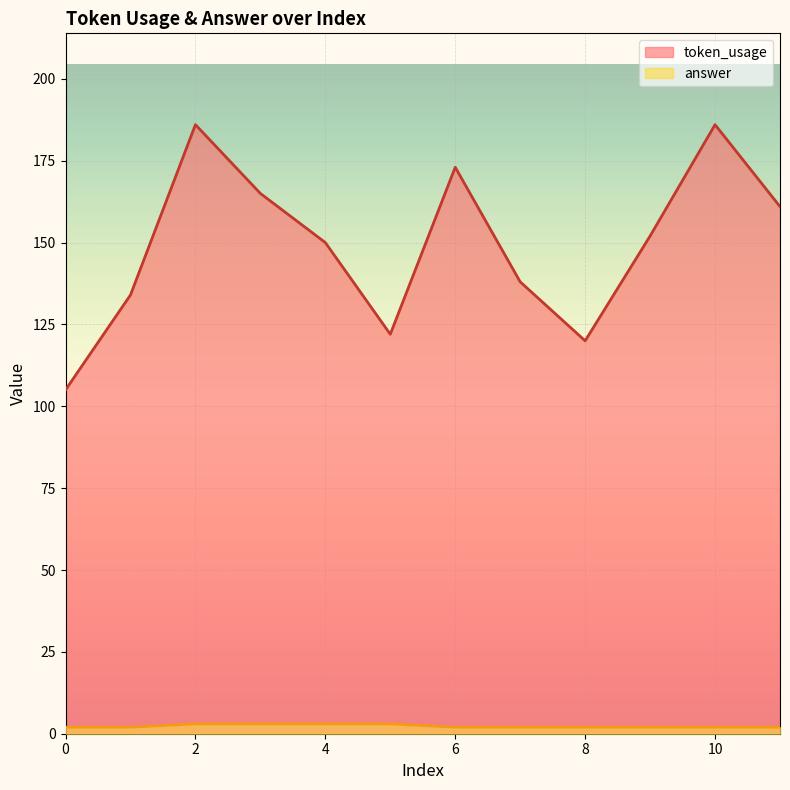

What is the value of the token_usage point at the 2nd from the left?

134